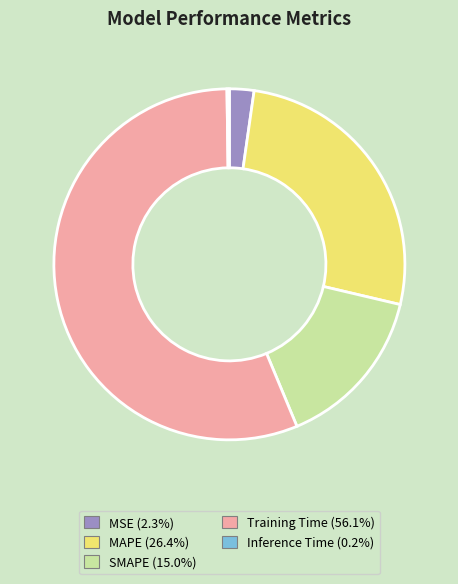

Approximately how many times larger is the value at MAPE (26.4%) compared to Training Time (56.1%)?

0.5